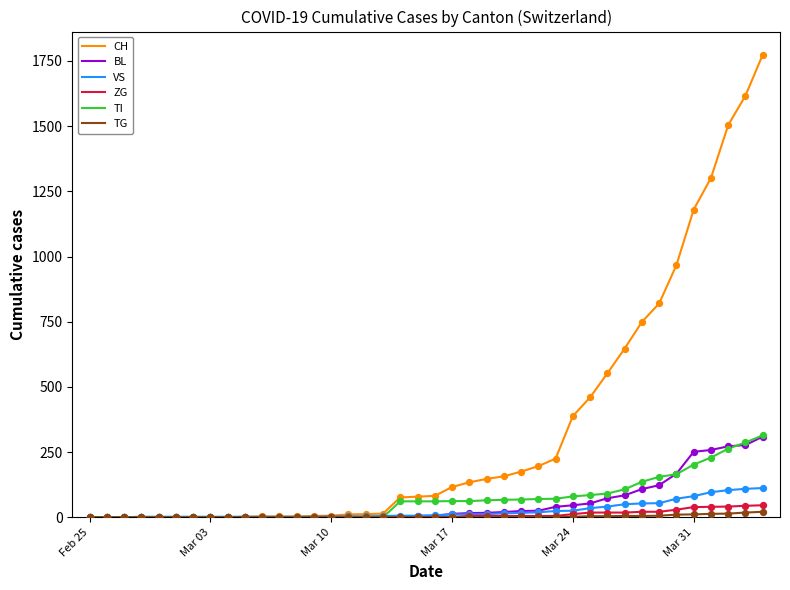

What are all the series names shown in the legend?

CH, BL, VS, ZG, TI, TG